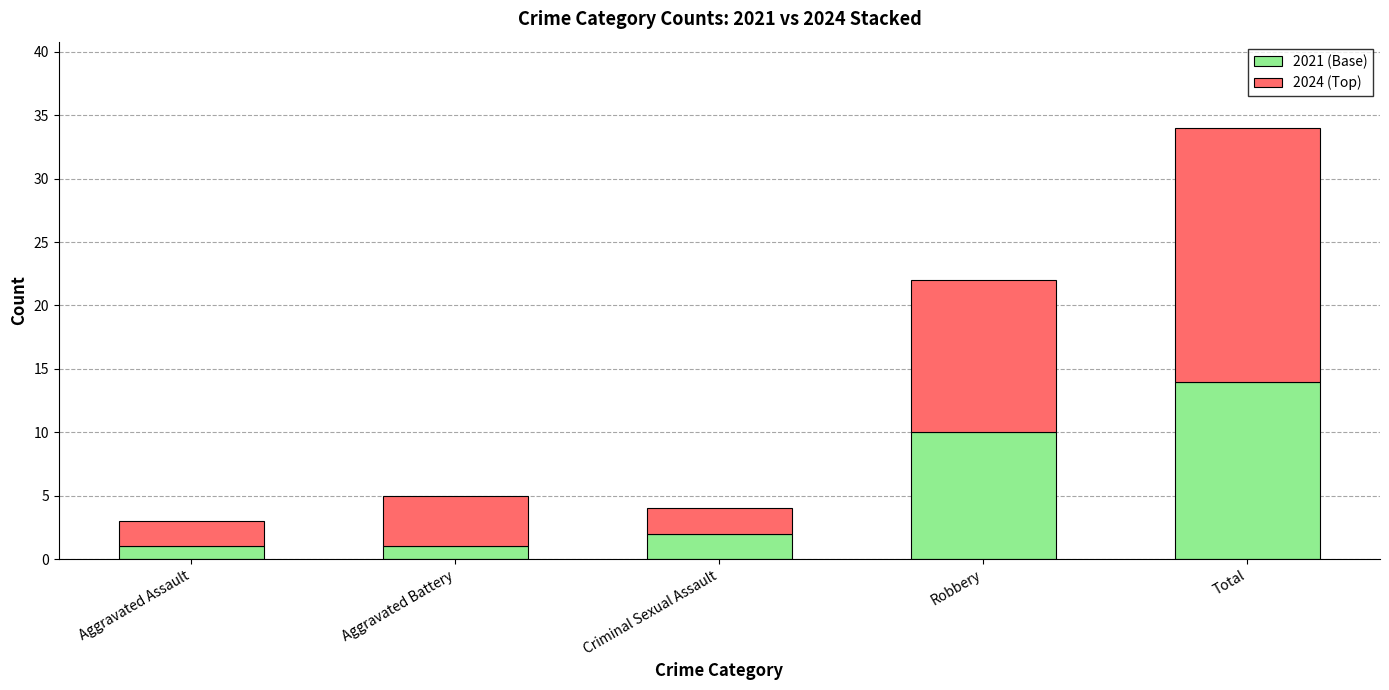

Is it true that 2021 (Base) equals 1 at Aggravated Battery?

True